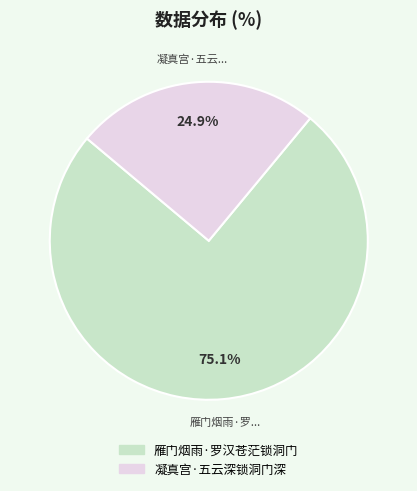

Approximately how many times larger is the value at 凝真宫·五云深锁洞门深 compared to 雁门烟雨·罗汉苍茫锁洞门?

0.3